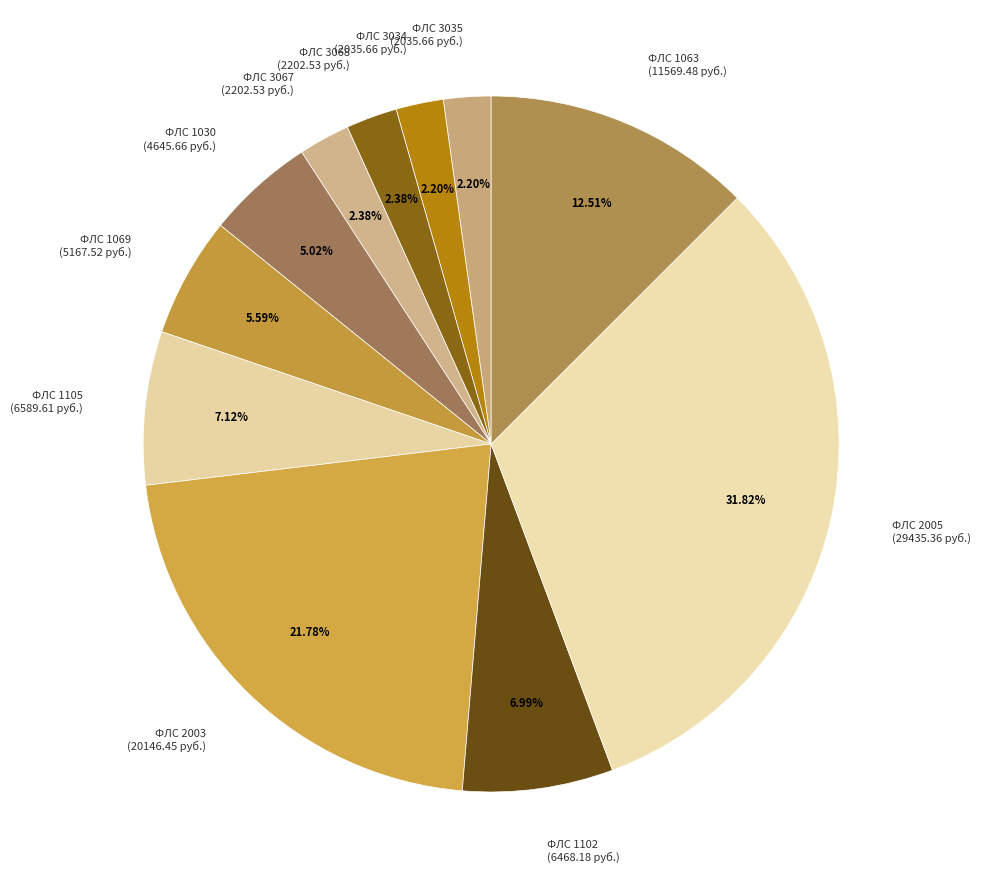

Combined, do ФЛС 1030 (4645.66 руб.) and ФЛС 3034 (2035.66 руб.) account for over 50%?

No